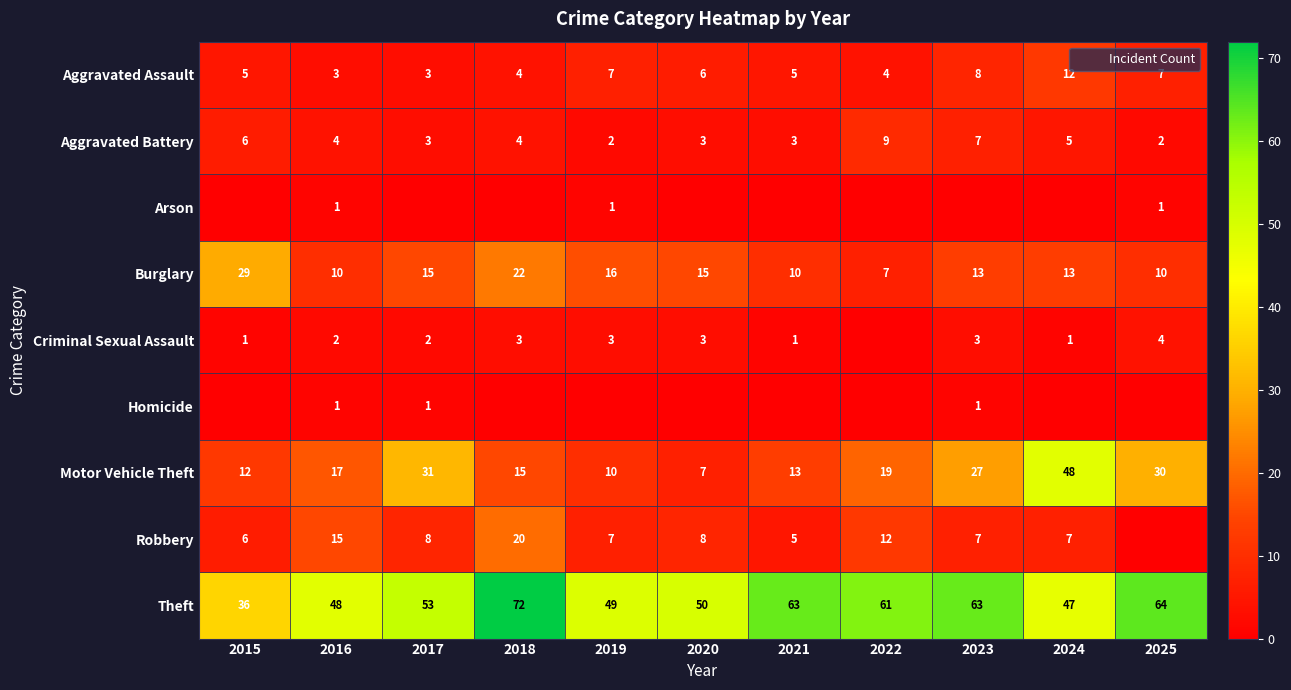

Rank the series at 2024 from highest to lowest value.

Motor Vehicle Theft, Theft, Burglary, Aggravated Assault, Robbery, Aggravated Battery, Criminal Sexual Assault, Arson, Homicide